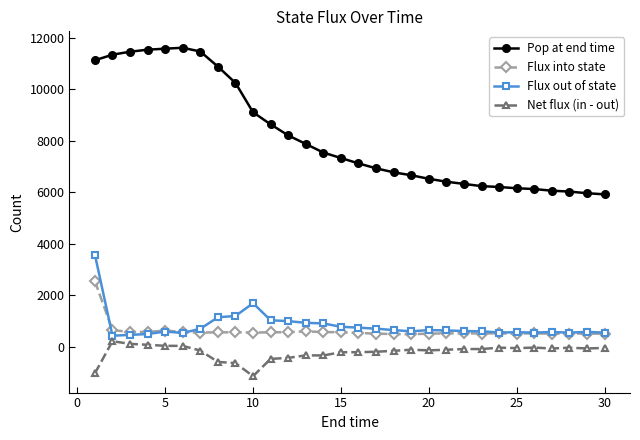

What is the greatest value displayed?

11619